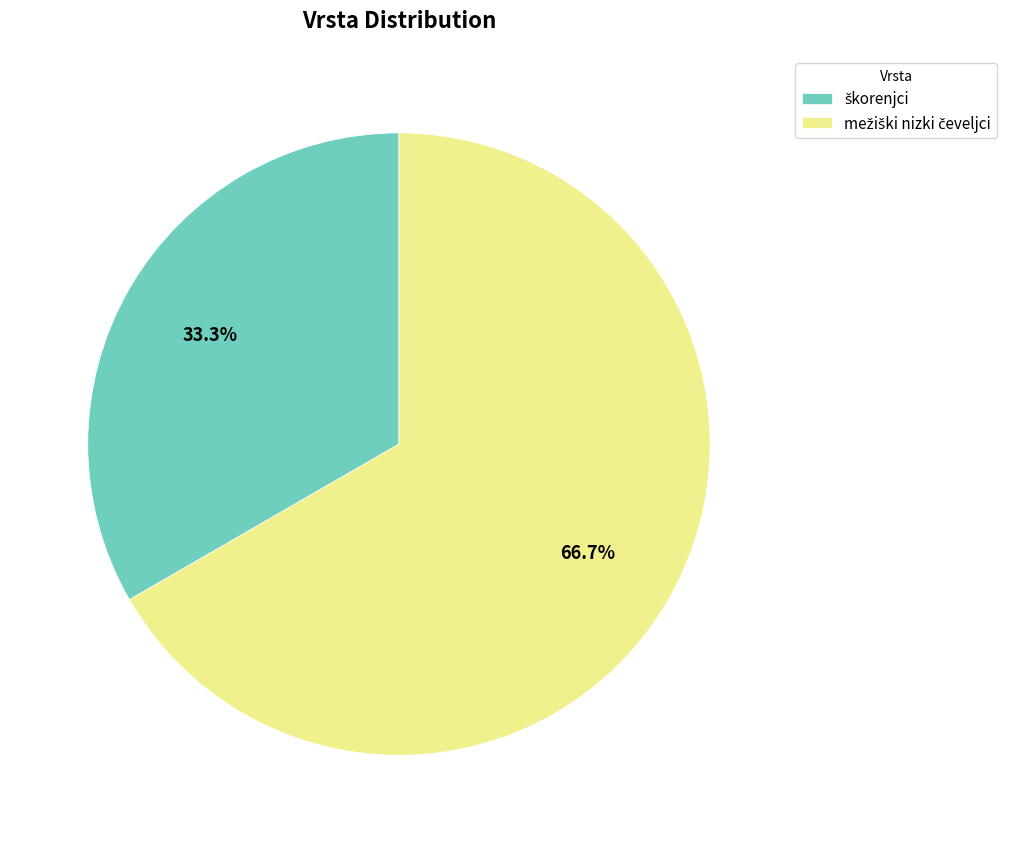

Is there any slice that represents more than half of the pie?

Yes